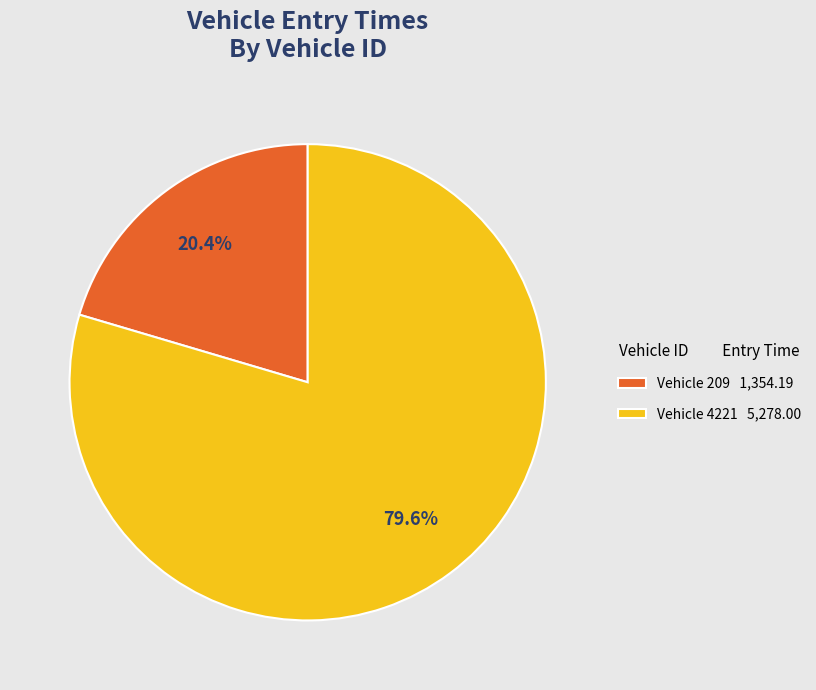

Does Vehicle 4221 5,278.00 account for over 50% of the chart?

Yes